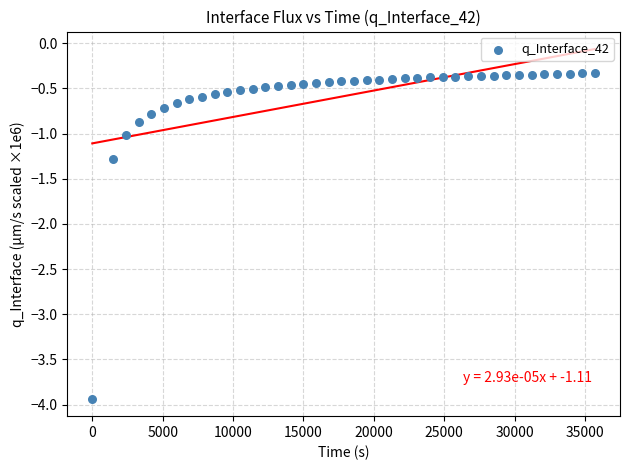

What Y value in the scatter plot is closest to -2?

-1.3